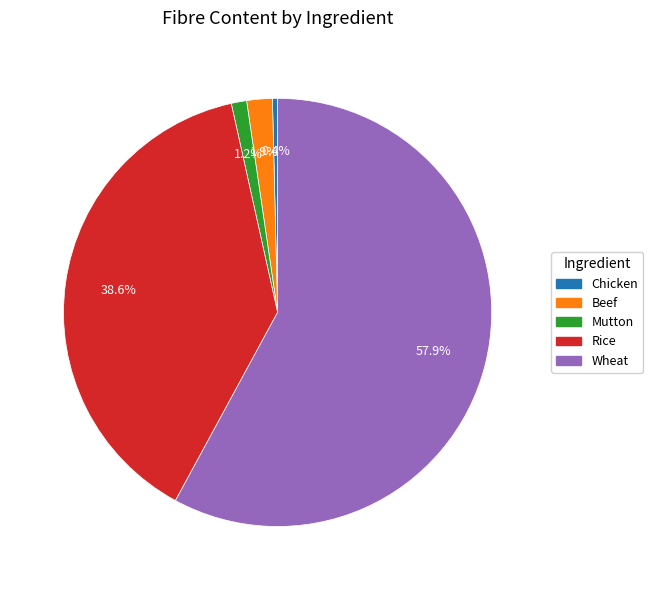

Does any single category account for the majority?

Yes